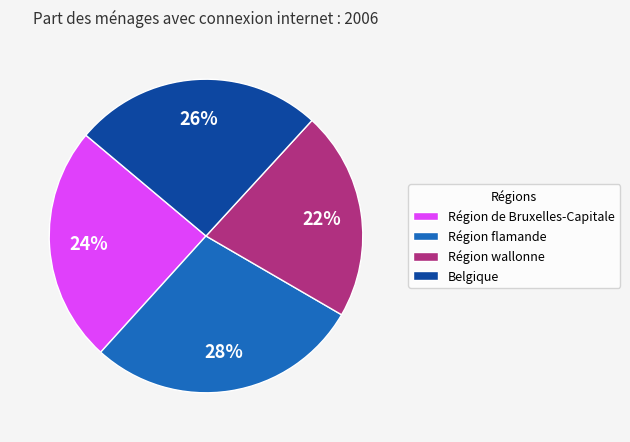

Approximately how many times larger is the value at Région wallonne compared to Région flamande?

0.8